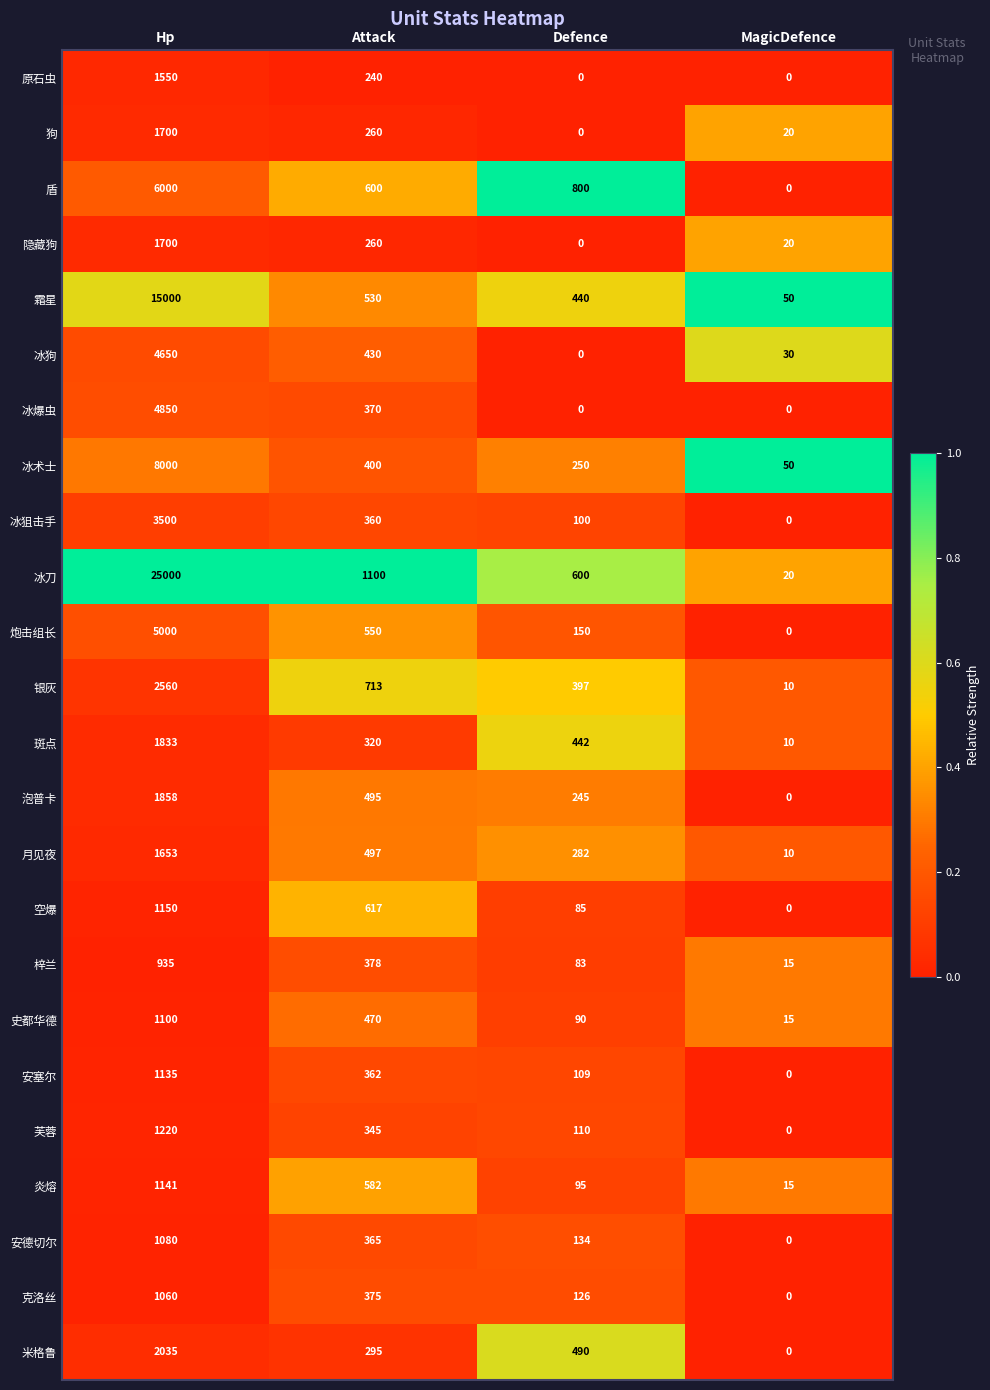

Is it true that 泡普卡 equals 245 at Defence?

True